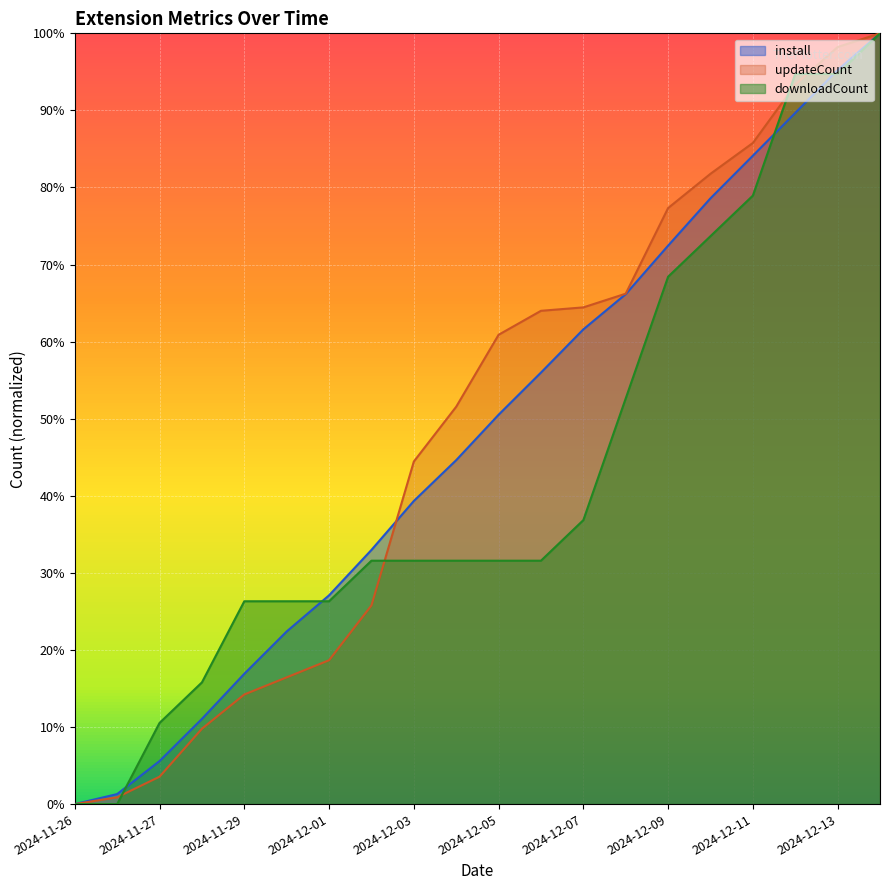

Rank the series by their average value, from highest to lowest.

updateCount, install, downloadCount